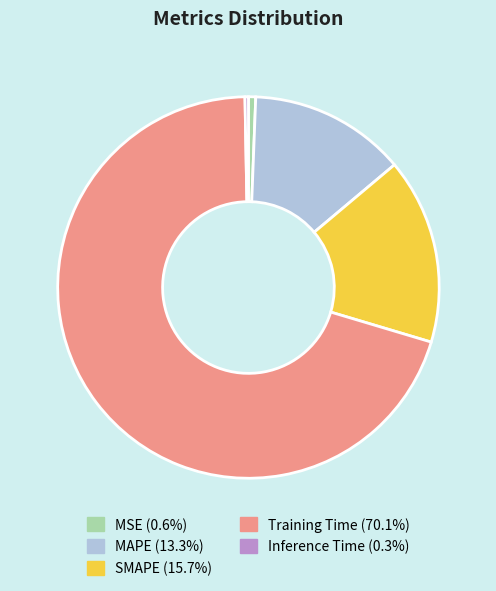

Do Inference Time (0.3%) and SMAPE (15.7%) together represent more than half of the pie?

No